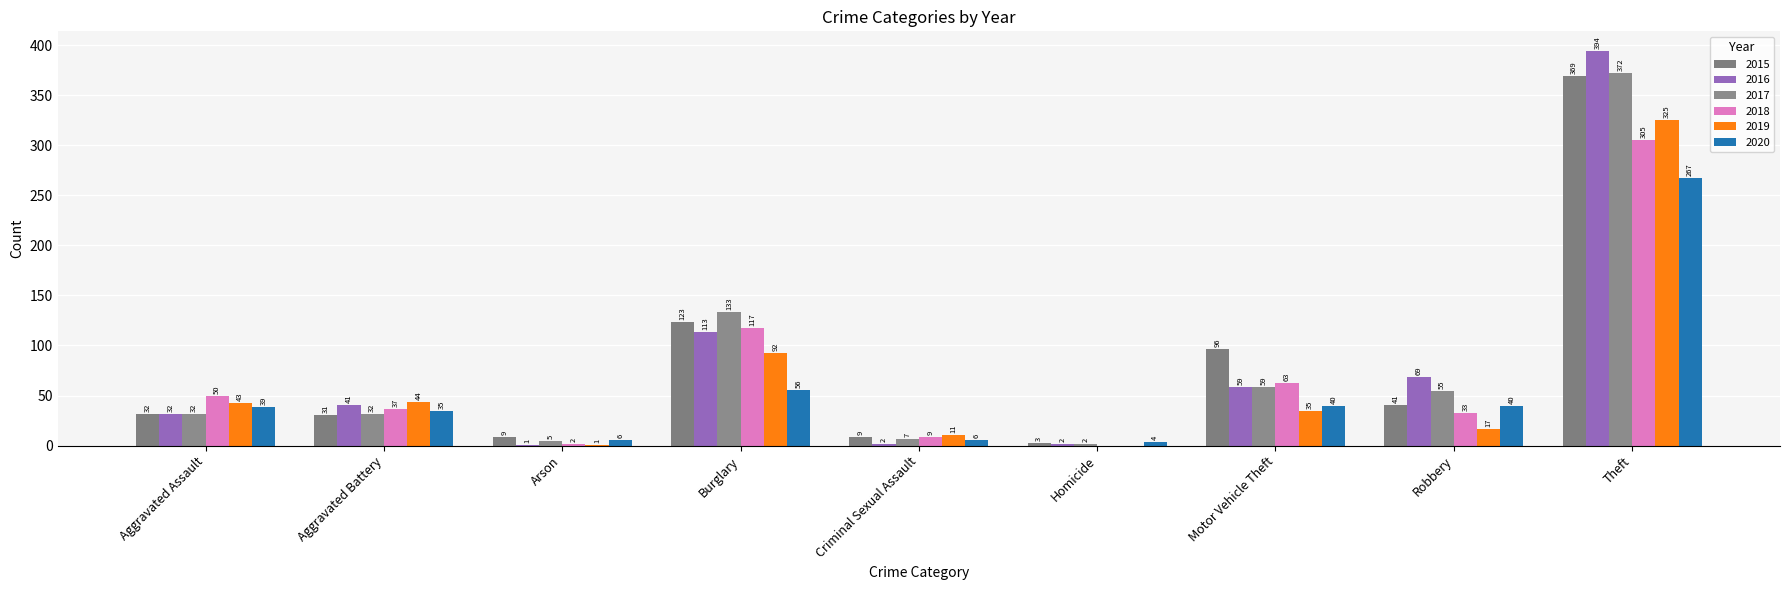

Reading left to right, list all the values displayed in this chart.

2015: Aggravated Assault=32	Aggravated Battery=31	Arson=9	Burglary=123	Criminal Sexual Assault=9	Homicide=3	Motor Vehicle Theft=96	Robbery=41	Theft=369
2016: Aggravated Assault=32	Aggravated Battery=41	Arson=1	Burglary=113	Criminal Sexual Assault=2	Homicide=2	Motor Vehicle Theft=59	Robbery=69	Theft=394
2017: Aggravated Assault=32	Aggravated Battery=32	Arson=5	Burglary=133	Criminal Sexual Assault=7	Homicide=2	Motor Vehicle Theft=59	Robbery=55	Theft=372
2018: Aggravated Assault=50	Aggravated Battery=37	Arson=2	Burglary=117	Criminal Sexual Assault=9	Homicide=0	Motor Vehicle Theft=63	Robbery=33	Theft=305
2019: Aggravated Assault=43	Aggravated Battery=44	Arson=1	Burglary=92	Criminal Sexual Assault=11	Homicide=0	Motor Vehicle Theft=35	Robbery=17	Theft=325
2020: Aggravated Assault=39	Aggravated Battery=35	Arson=6	Burglary=56	Criminal Sexual Assault=6	Homicide=4	Motor Vehicle Theft=40	Robbery=40	Theft=267